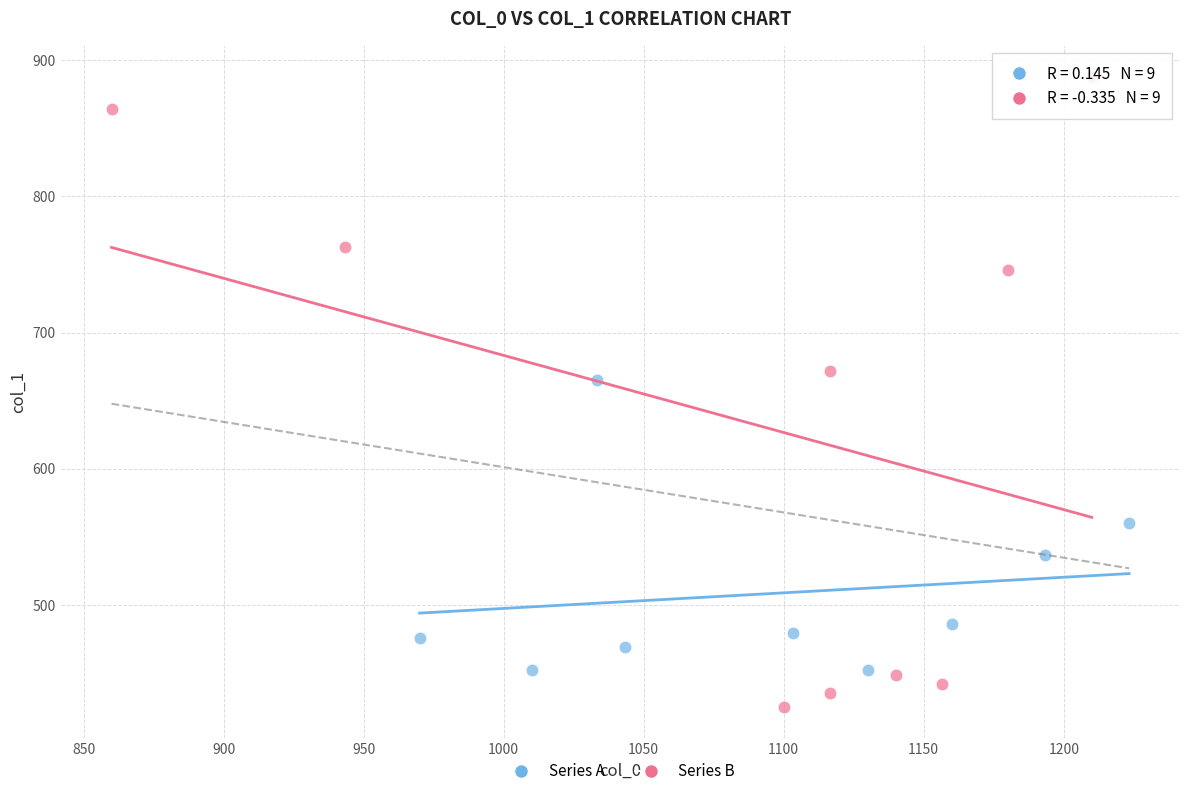

What are all the series names shown in the legend?

Series A, Series B